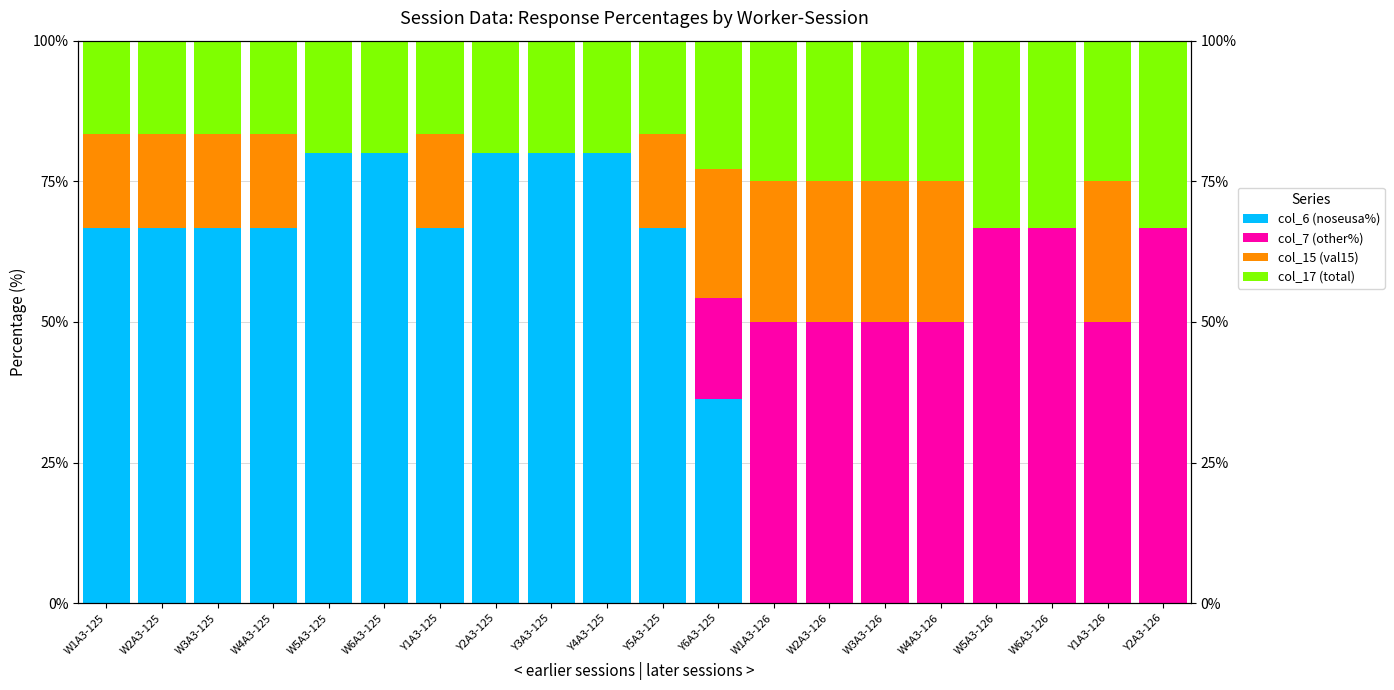

Reading left to right, list all the values displayed in this chart.

col_6 (noseusa%): 66.7	66.7	66.7	66.7	80.0	80.0	66.7	80.0	80.0	80.0	66.7	36.2	0.0	0.0	0.0	0.0	0.0	0.0	0.0	0.0
col_7 (other%): 0.0	0.0	0.0	0.0	0.0	0.0	0.0	0.0	0.0	0.0	0.0	18.1	50.0	50.0	50.0	50.0	66.7	66.7	50.0	66.7
col_15 (val15): 16.7	16.7	16.7	16.7	0.0	0.0	16.7	0.0	0.0	0.0	16.7	22.8	25.0	25.0	25.0	25.0	0.0	0.0	25.0	0.0
col_17 (total): 16.7	16.7	16.7	16.7	20.0	20.0	16.7	20.0	20.0	20.0	16.7	22.8	25.0	25.0	25.0	25.0	33.3	33.3	25.0	33.3